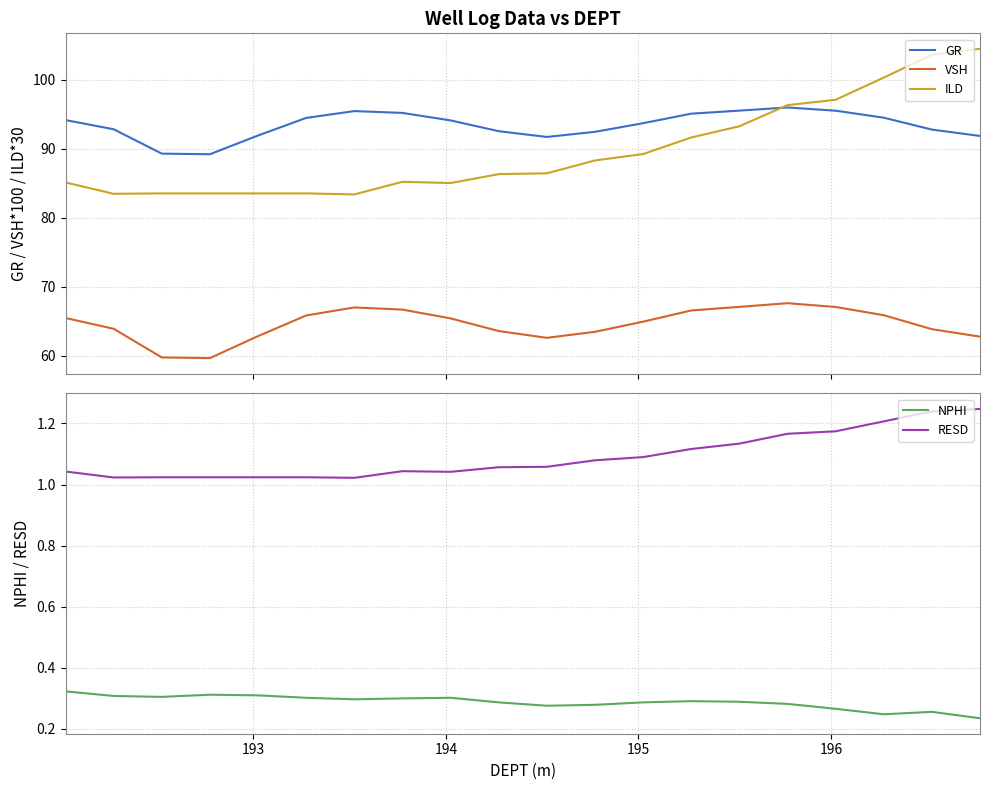

True or false: GR and VSH cross at least once.

False